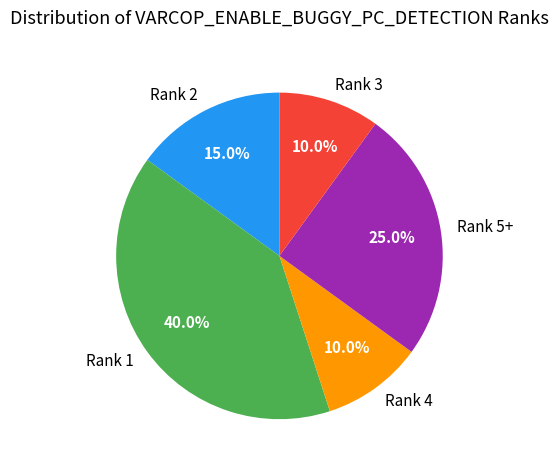

How many segments does this pie chart have?

5